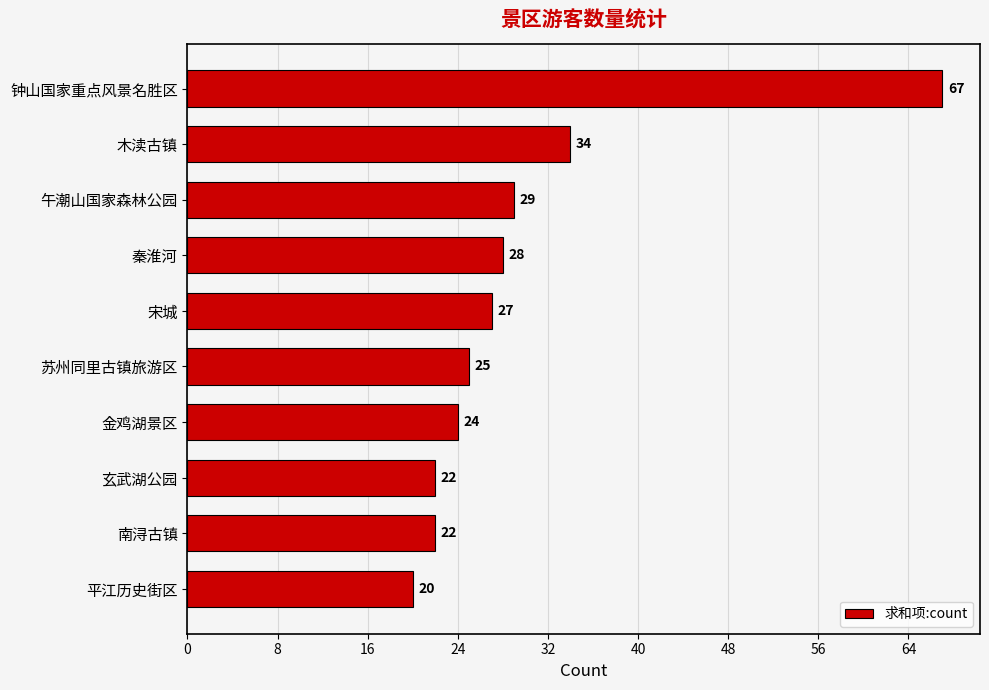

How many categories are shown in the chart?

10